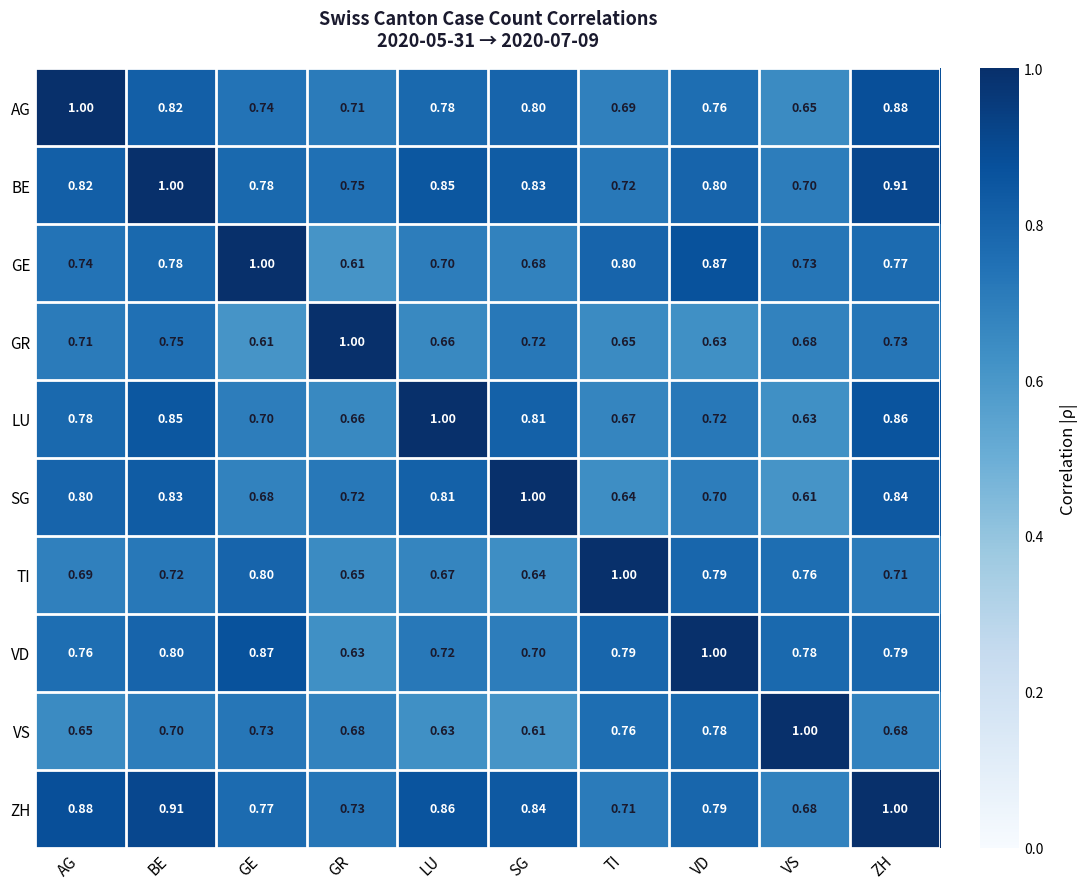

Is the value of VS at GR greater than the value of LU at GR?

Yes